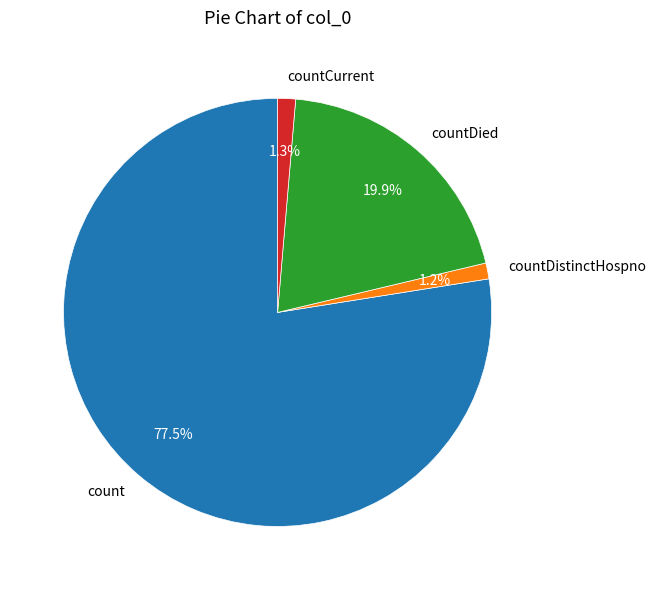

What is the majority slice?

count